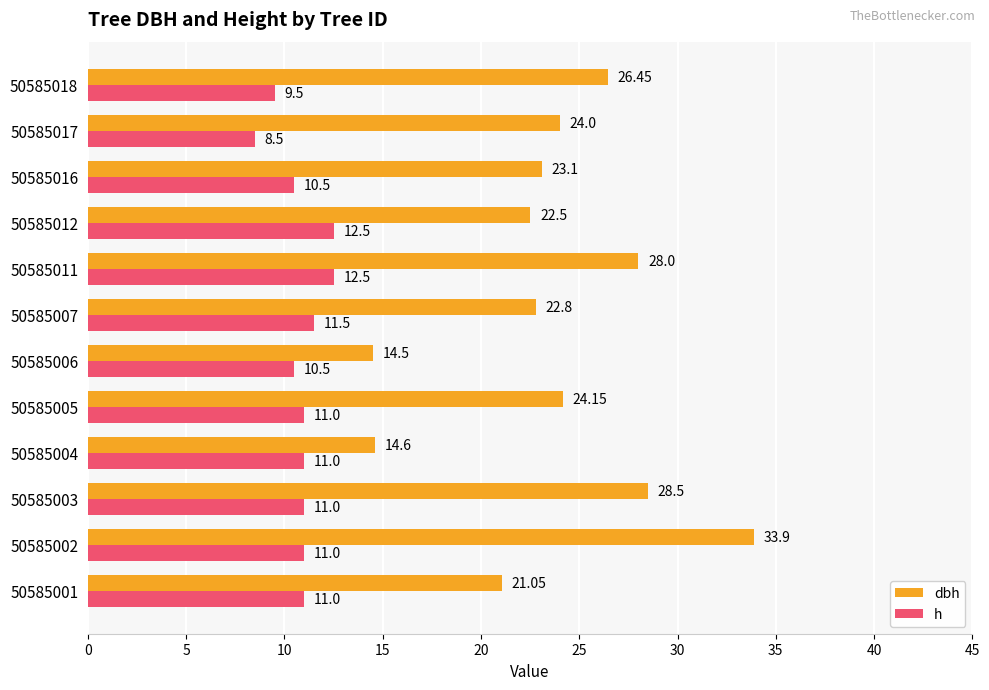

Between 50585003 and 50585007, which series saw the biggest shift?

dbh